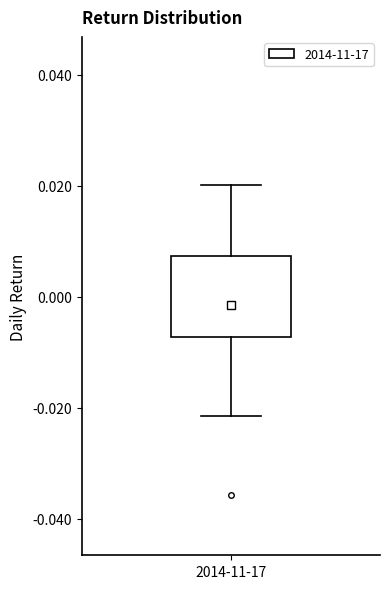

Transcribe this box plot: give where the median line is, the range the box spans, and where the two whiskers end, as read against the y-axis. The values are not printed on the chart, so give them approximately, as read against the axis.

median -0.002, box -0.008 to 0.008, whiskers -0.022 to 0.020